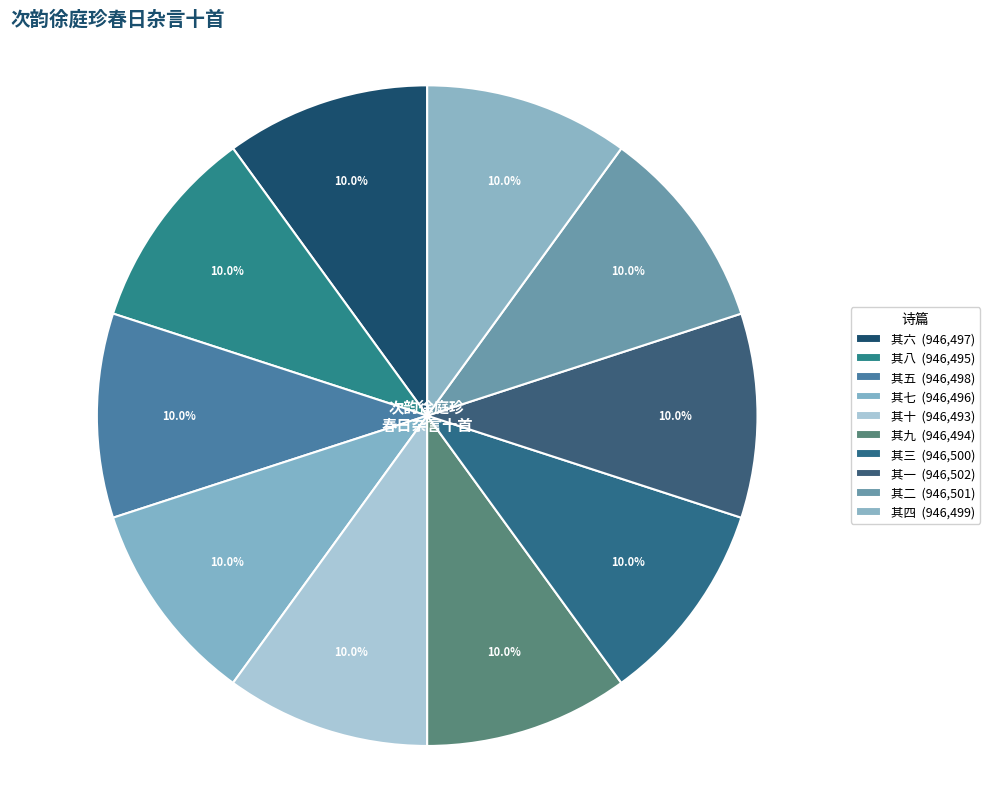

What is the largest slice in the pie chart?

次韵徐庭珍春日杂言十首 其一